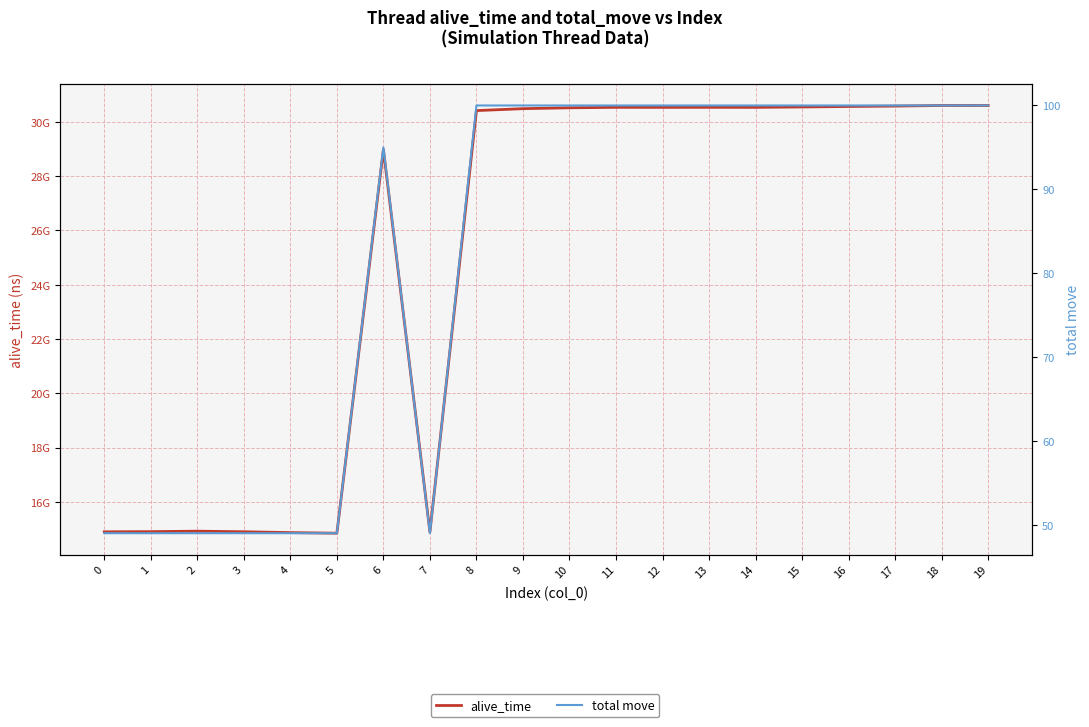

What is the value of the alive_time point at the 6th from the left?

14850324338